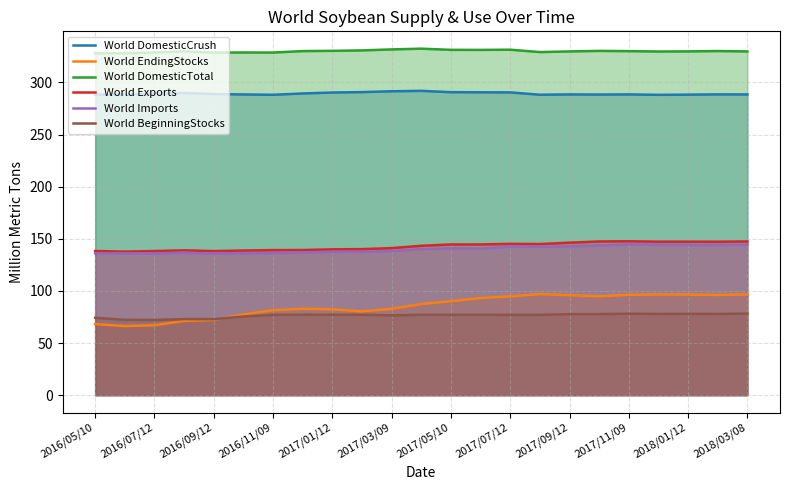

True or false: World EndingStocks and World DomesticTotal intersect in this chart.

False